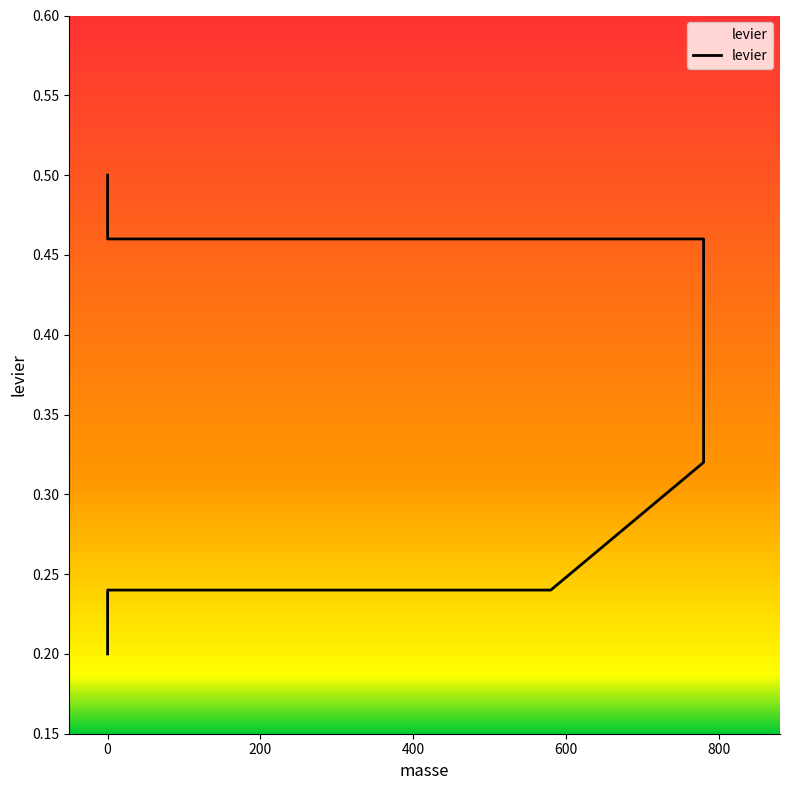

Reading left to right, list all the values displayed in this chart.

0.2	0.2	0.2	0.3	0.5	0.5	0.5